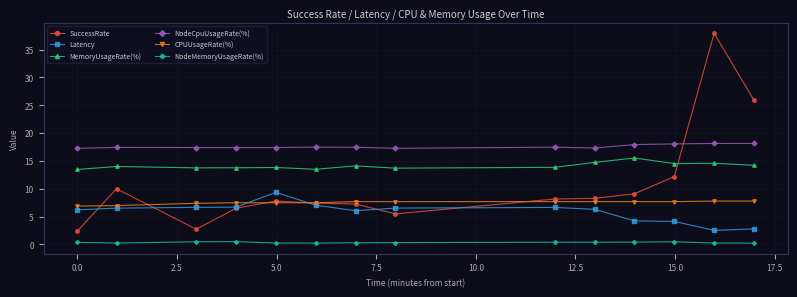

What is the highest value of the NodeCpuUsageRate(%) series?

18.1